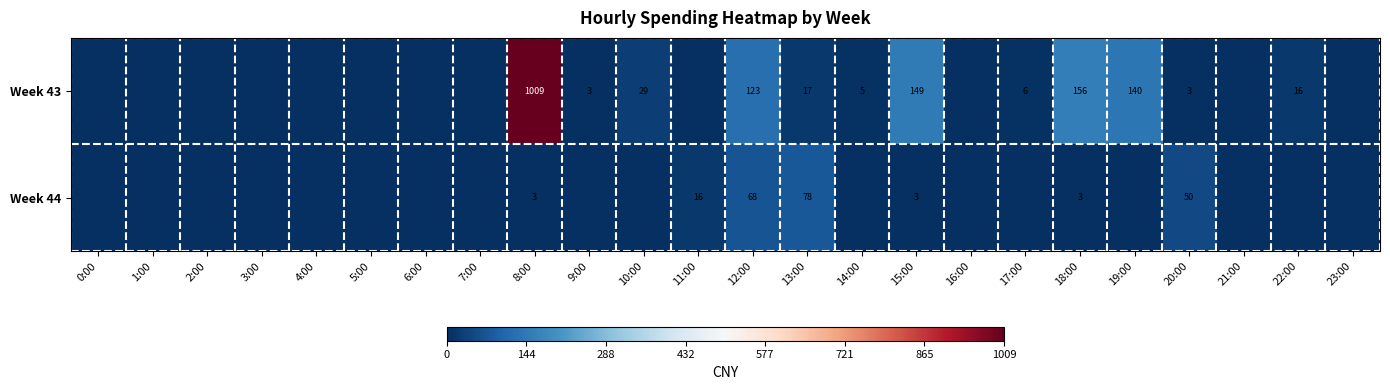

At which category is the sum across all series the highest?

8:00